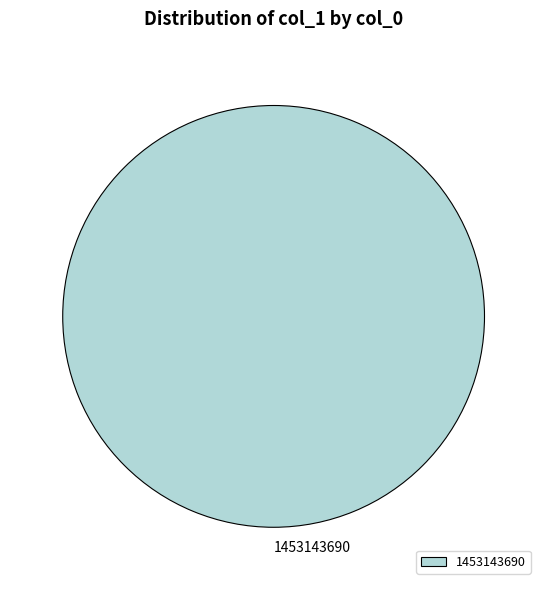

What is the majority slice?

1453143690